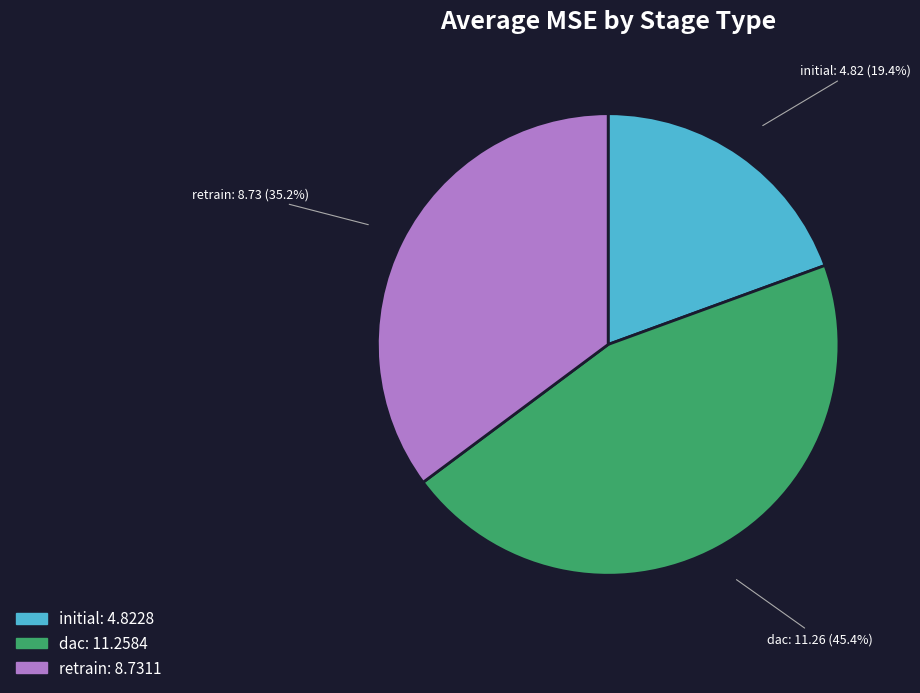

How much of the chart is everything except retrain?

64.8%